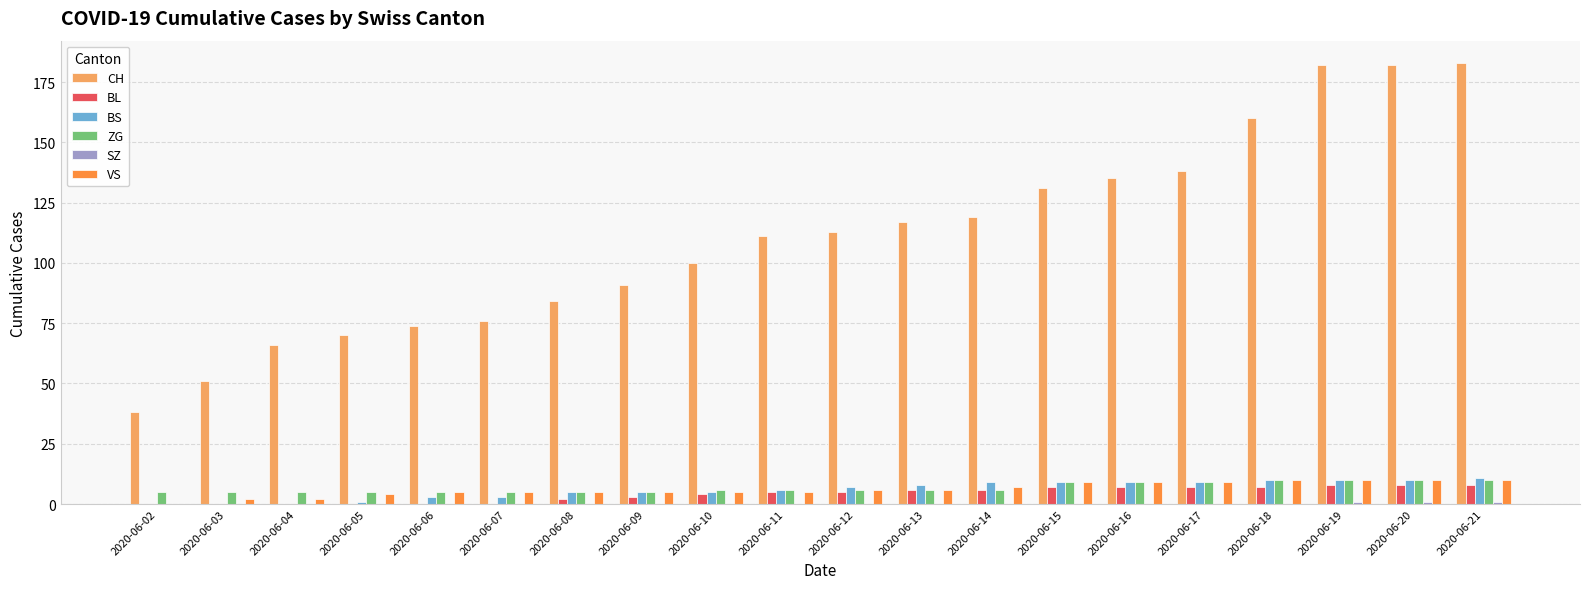

Is the value of ZG at 2020-06-12 greater than the value of BL at 2020-06-05?

Yes